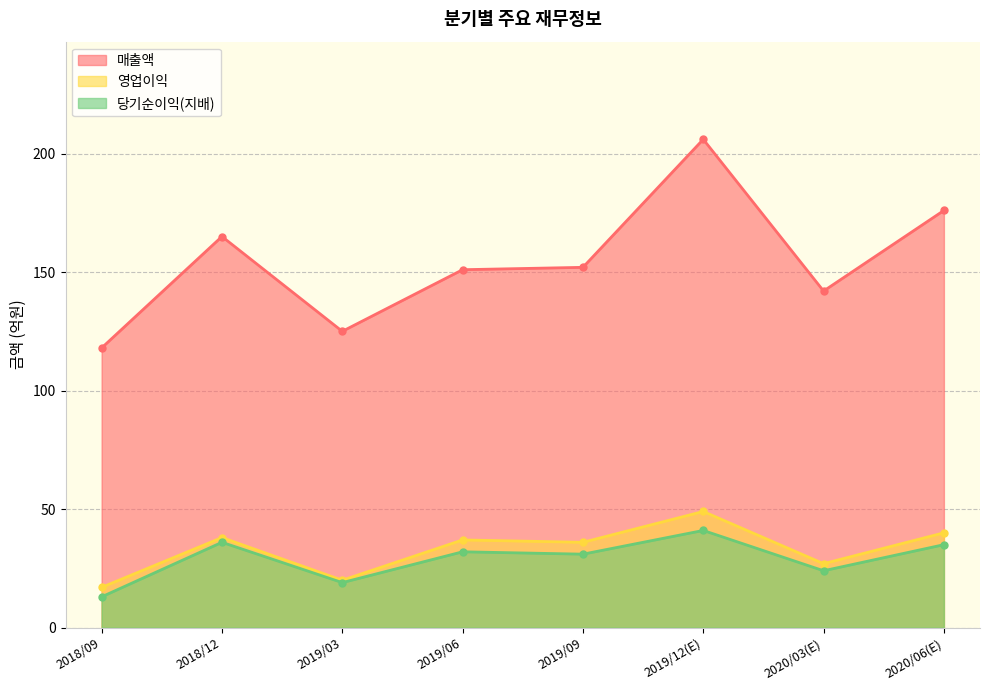

In 매출액, how many points are higher than both neighbors (excluding endpoints)?

2